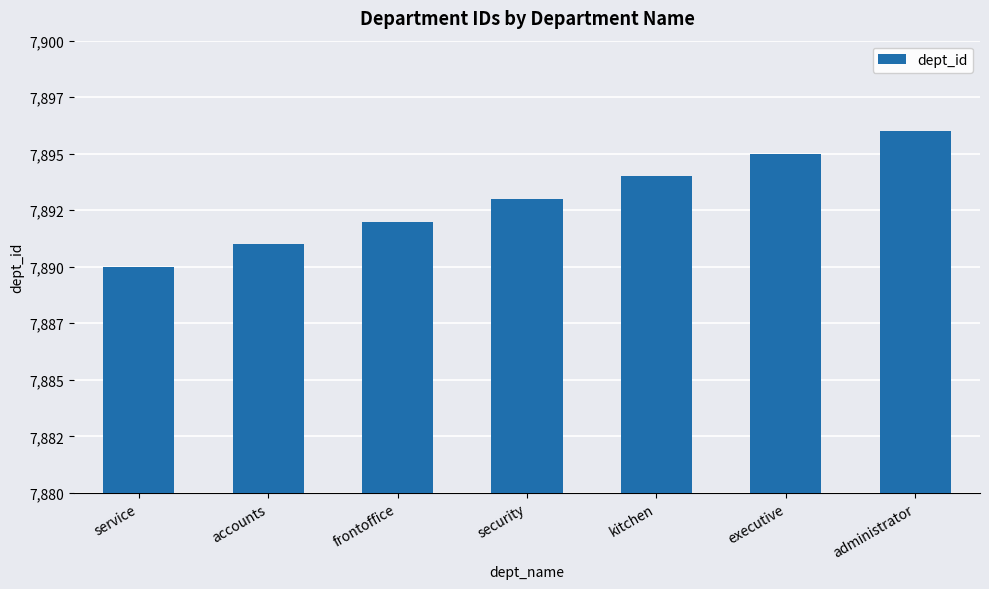

What value does the data have at executive?

7895